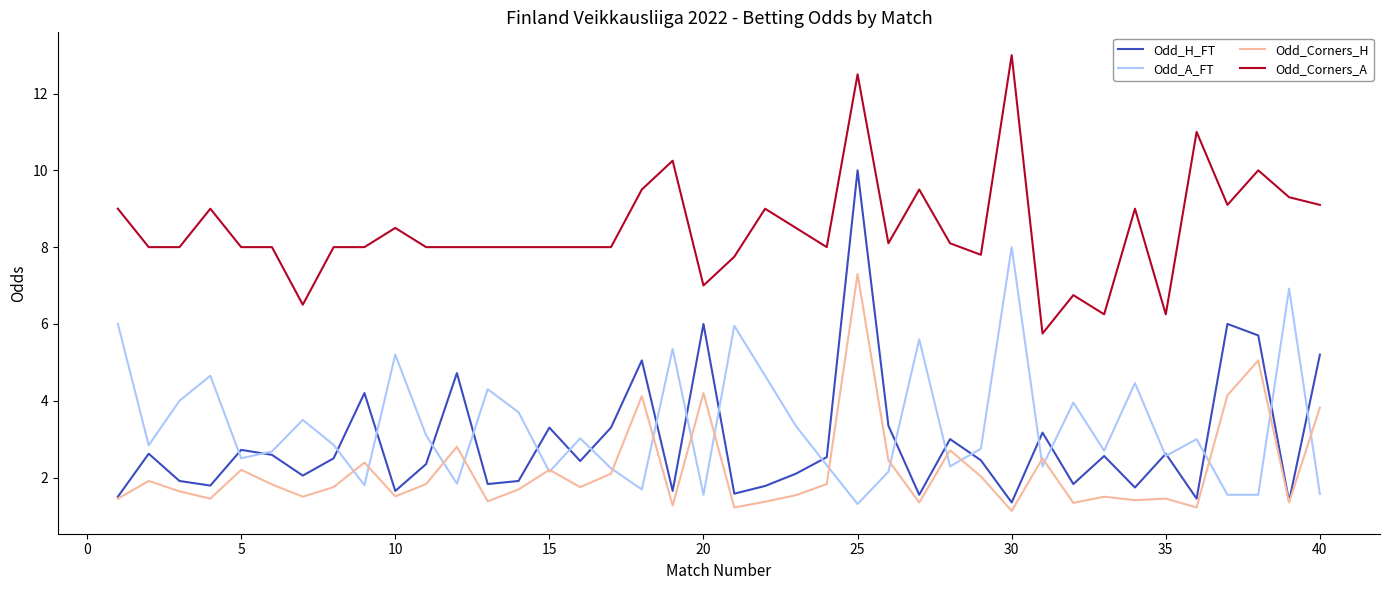

True or false: Odd_A_FT and Odd_Corners_A cross at least once.

False